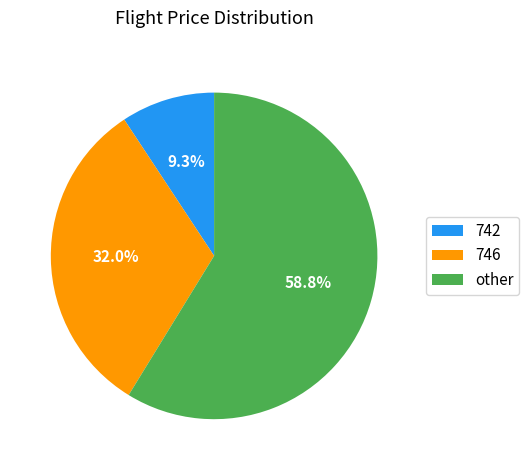

To the nearest percent, what percentage of the pie is 746?

32%